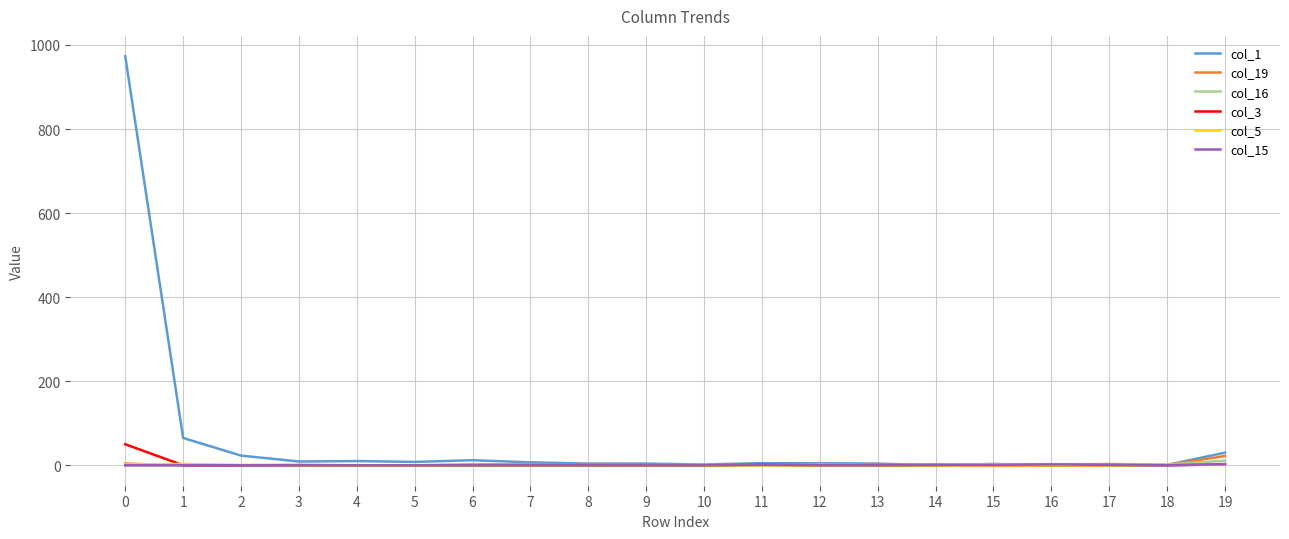

Count the number of data series in this chart.

6